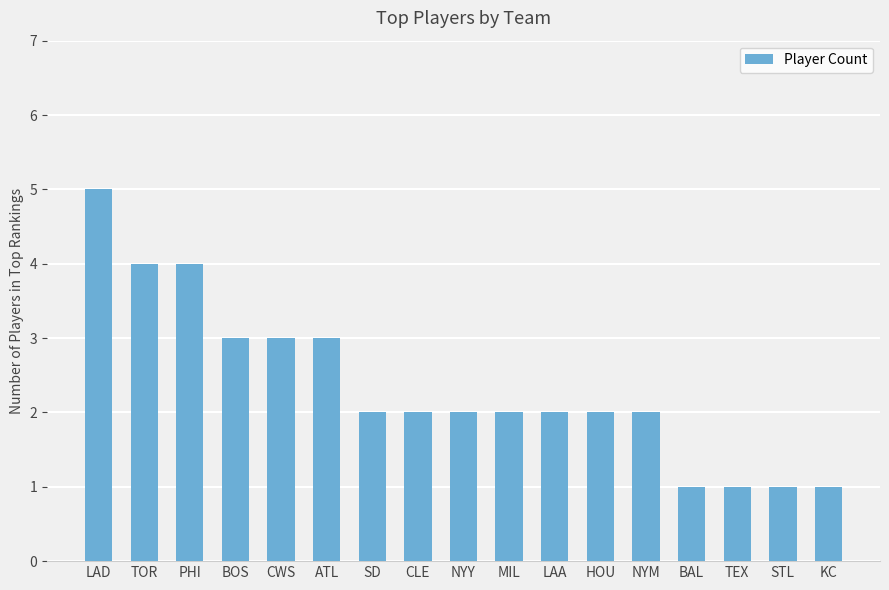

Reading left to right, list all the values displayed in this chart.

5	4	4	3	3	3	2	2	2	2	2	2	2	1	1	1	1